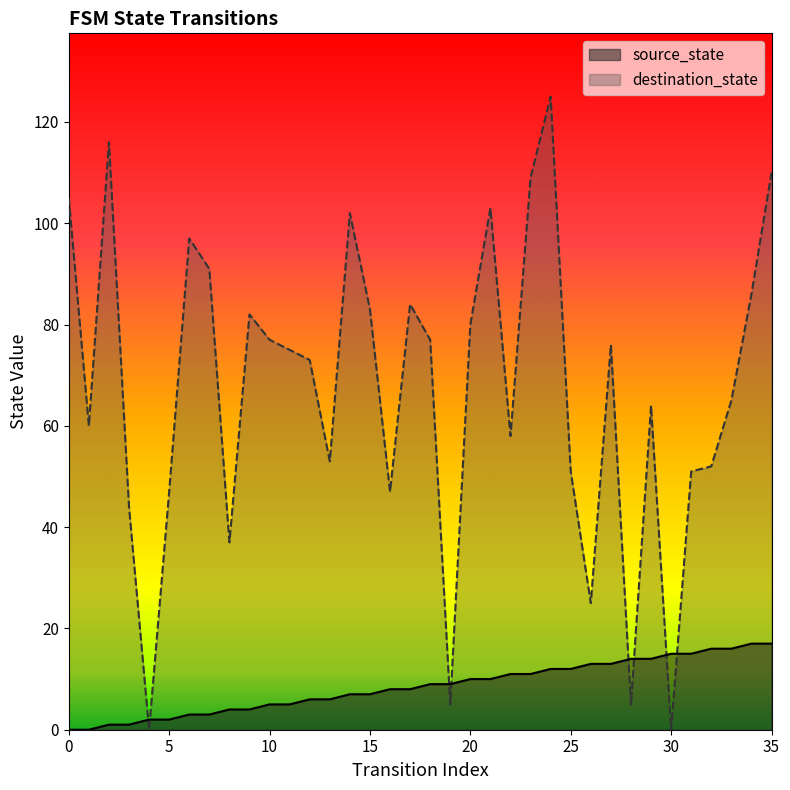

Reading left to right, extract all data points from this chart.

source_state: 0=0	1=0	2=1	3=1	4=2	5=2	6=3	7=3	8=4	9=4	10=5	11=5	12=6	13=6	14=7	15=7	16=8	17=8	18=9	19=9	20=10	21=10	22=11	23=11	24=12	25=12	26=13	27=13	28=14	29=14	30=15	31=15	32=16	33=16	34=17	35=17
destination_state: 0=105	1=60	2=116	3=44	4=0	5=47	6=97	7=91	8=37	9=82	10=77	11=75	12=73	13=53	14=102	15=83	16=47	17=84	18=77	19=5	20=80	21=103	22=58	23=109	24=125	25=51	26=25	27=76	28=5	29=64	30=0	31=51	32=52	33=65	34=86	35=110